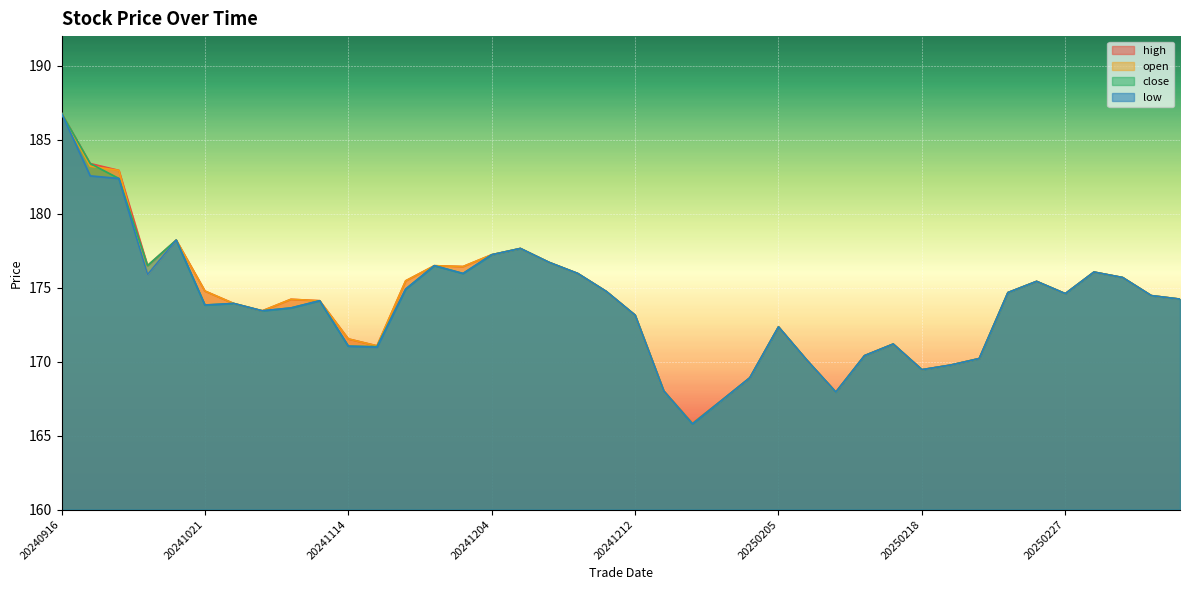

Is the value of high at 20250214 greater than the value of low at 20240923?

No